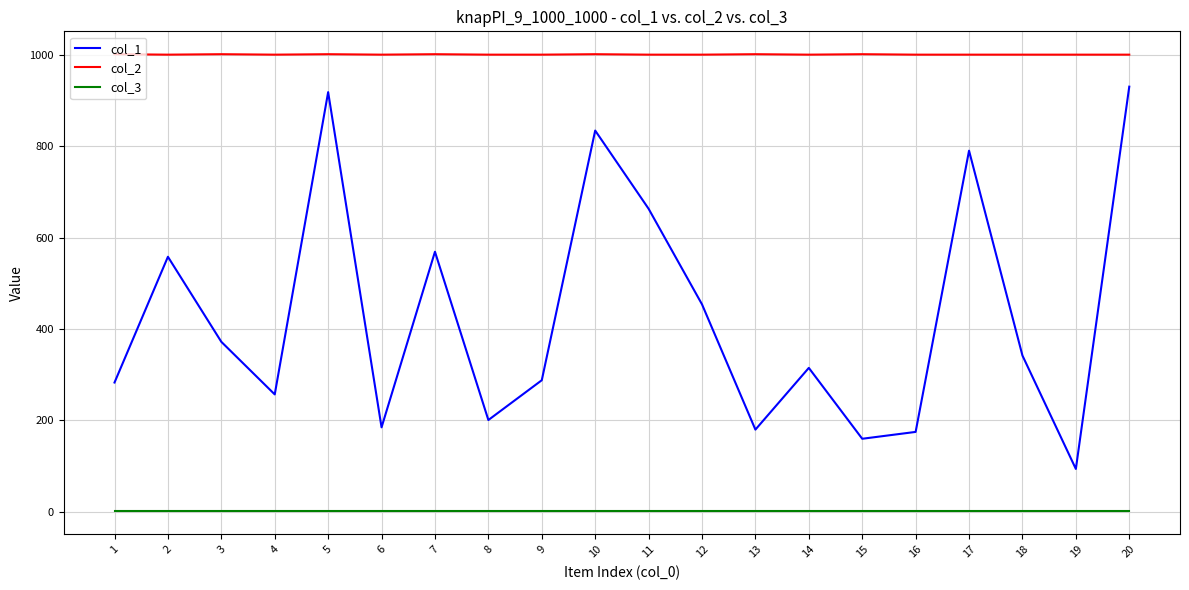

What is the difference between the highest and lowest values at 10?

1000